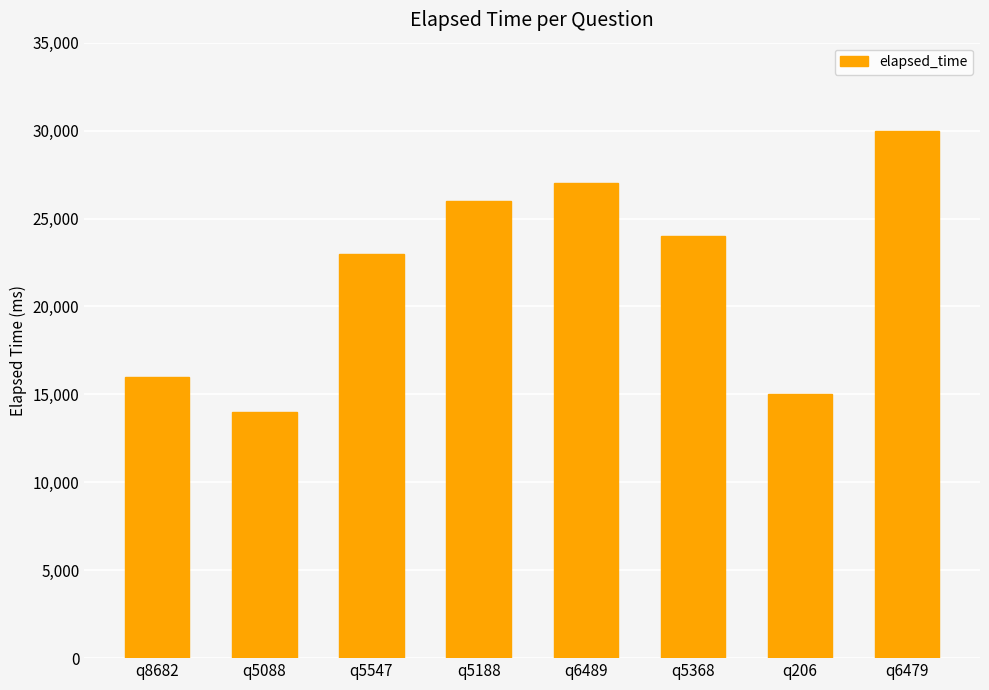

Which has a higher value, q6479 or q206?

q6479